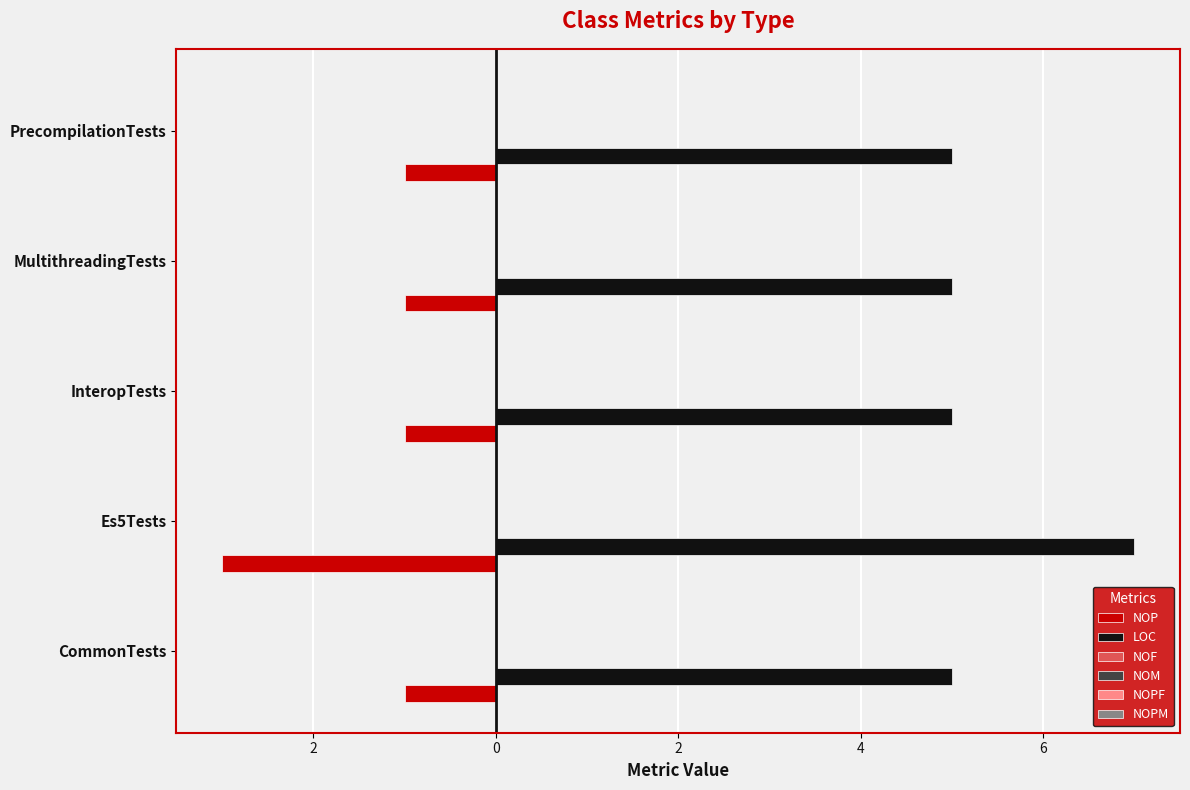

Which series has the largest range (max minus min)?

NOP